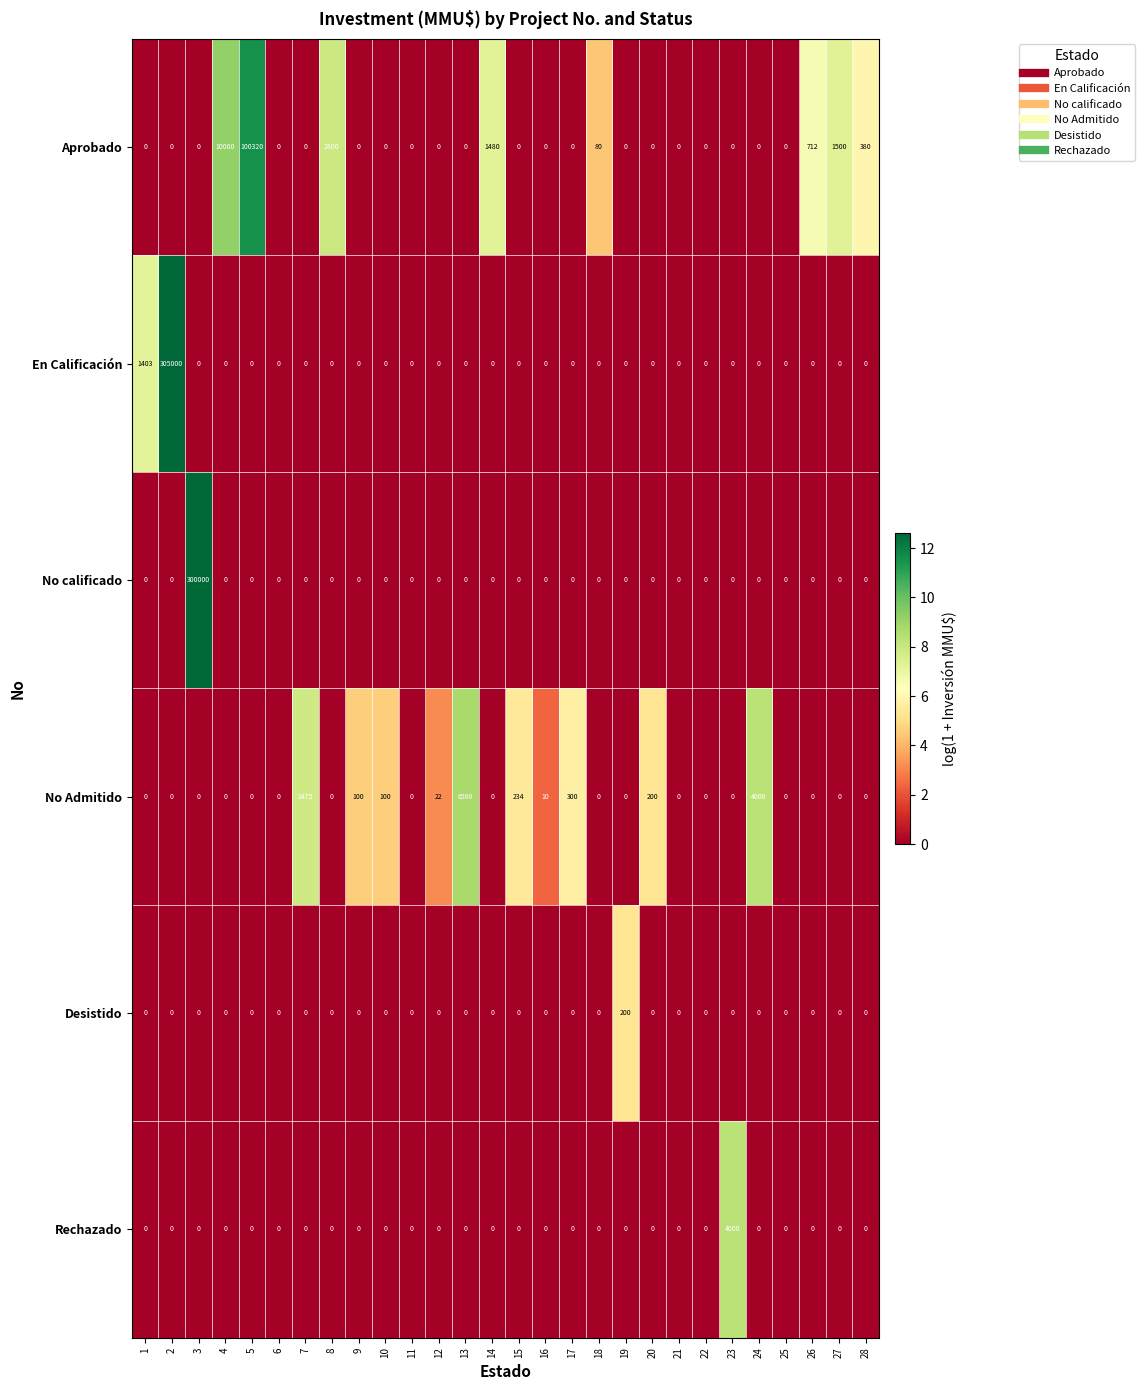

What is the sum of all No Admitido values?

13941